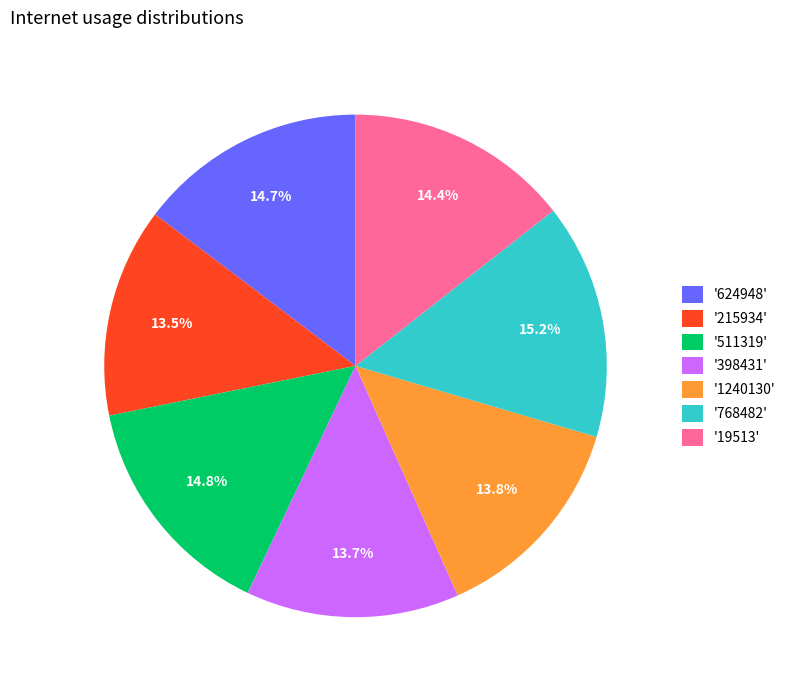

Between '19513' and '215934', which is larger?

'19513'